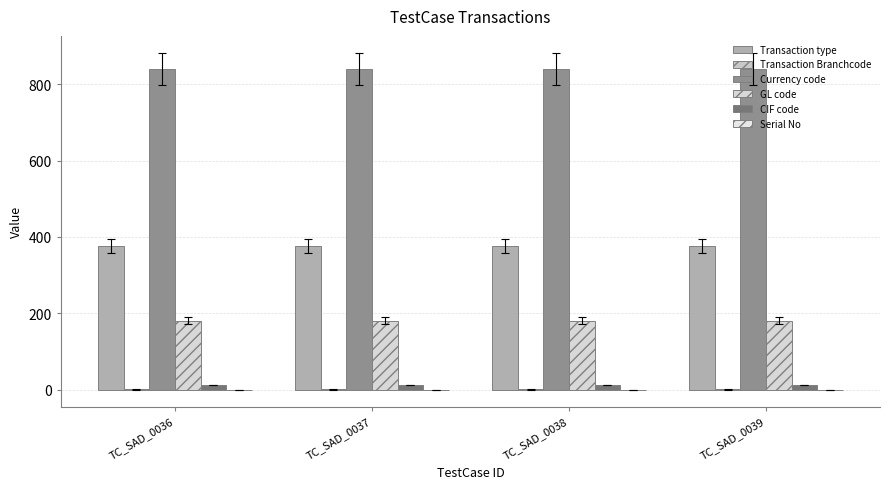

Are the bars horizontal?

No